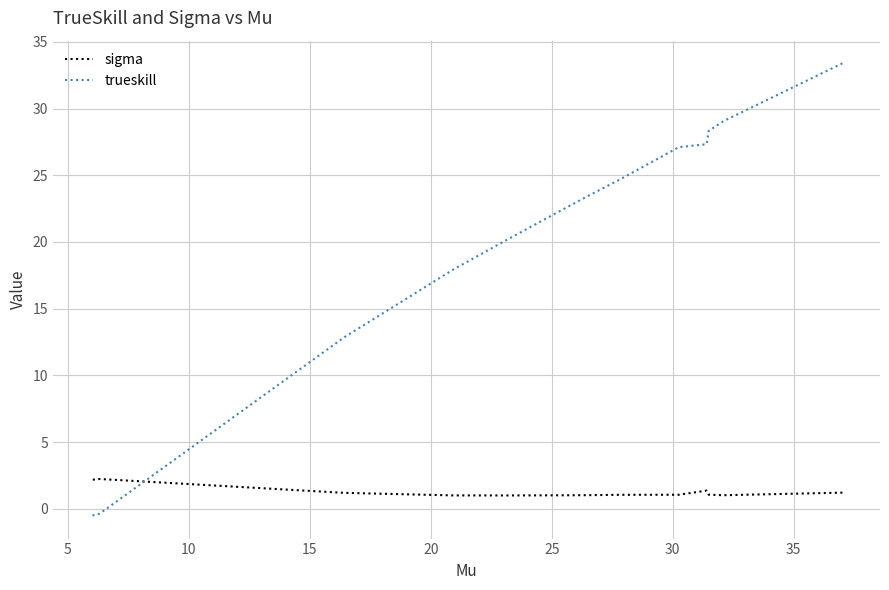

Which series has the widest spread of values?

trueskill